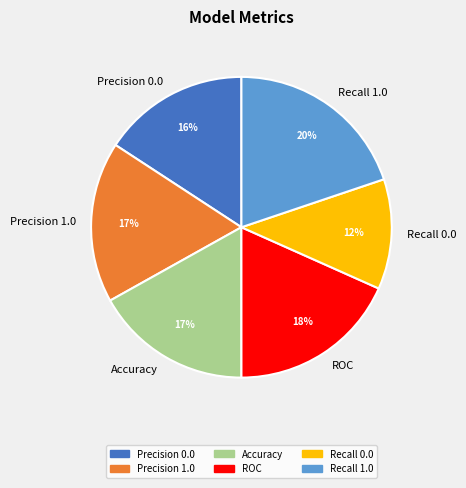

To the nearest percent, what portion does ROC represent?

18%